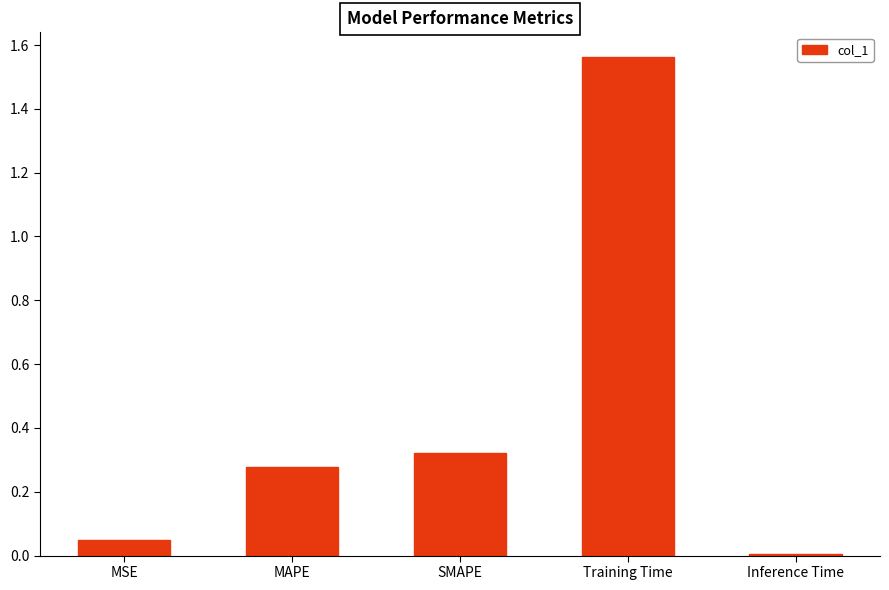

What is the difference between the values at SMAPE and Training Time?

1.2